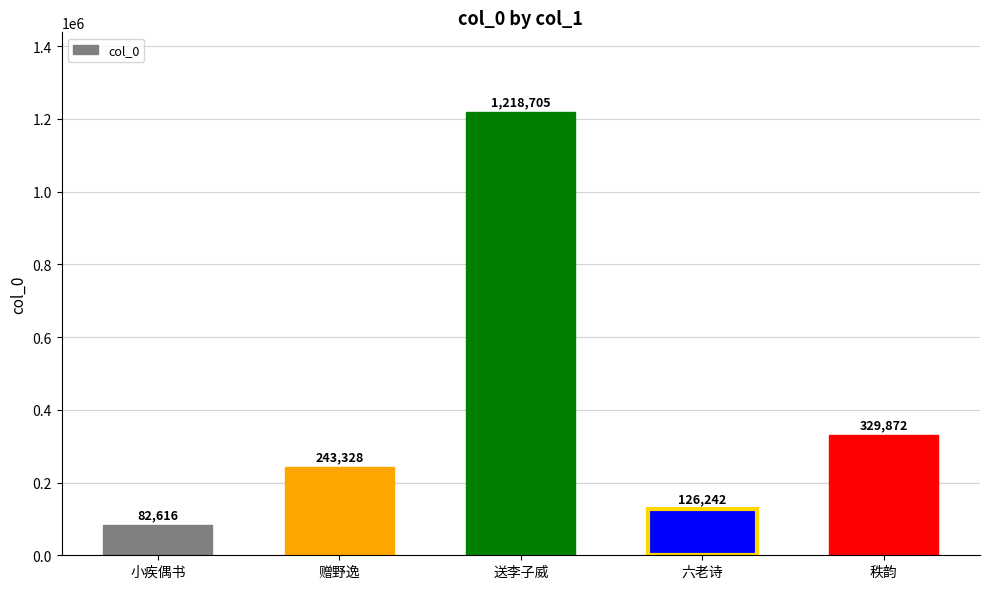

What is the approximate value at 送李子威?

1218705